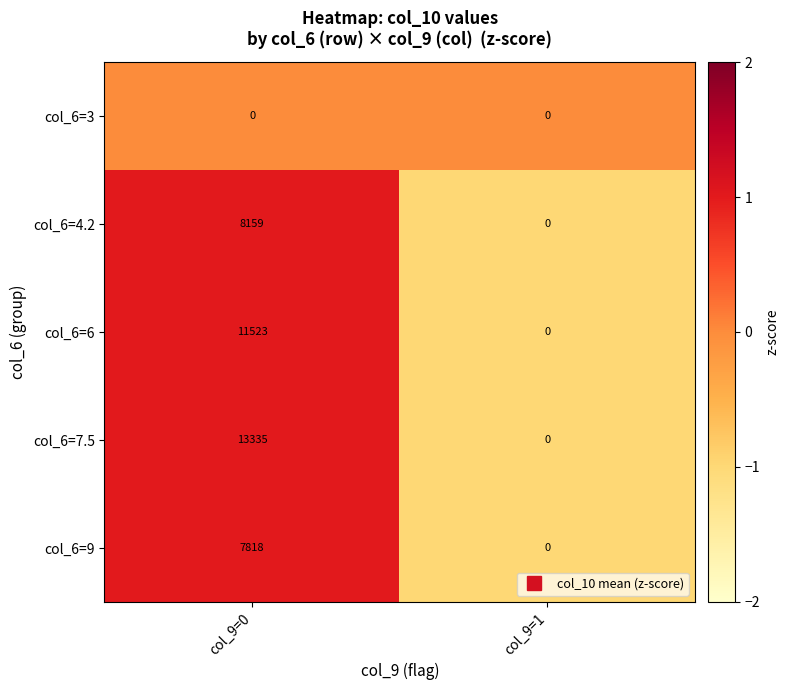

Rank the series by their maximum value, from highest to lowest.

col_6=7.5, col_6=6, col_6=4.2, col_6=9, col_6=3